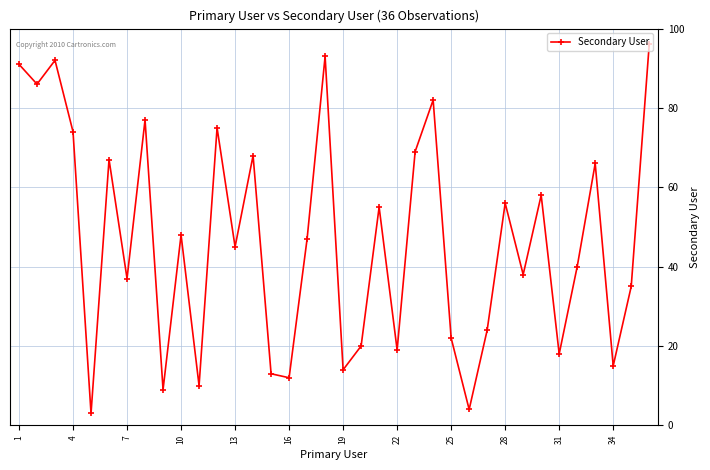

What is the smallest value displayed?

3